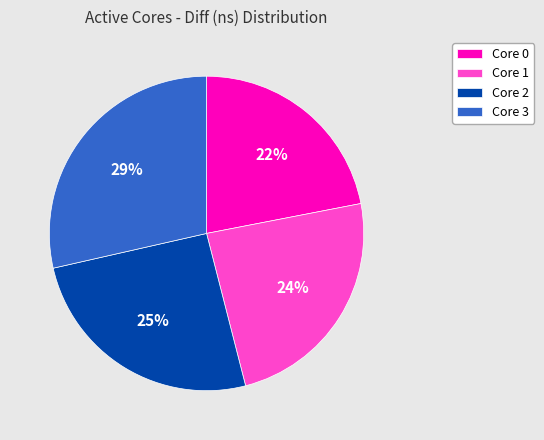

Rank the categories by value from highest to lowest.

Core 3, Core 2, Core 1, Core 0